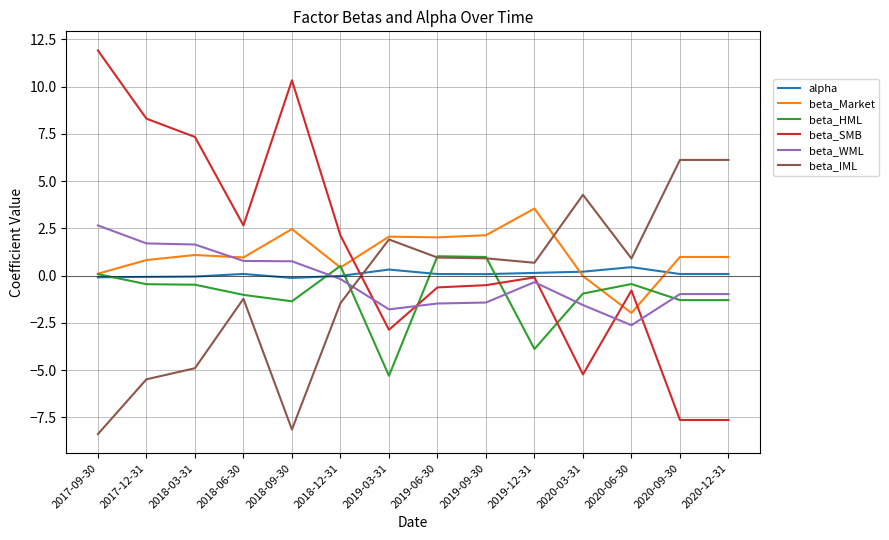

What is the difference between the beta_HML values at 2019-09-30 and 2018-09-30?

2.3